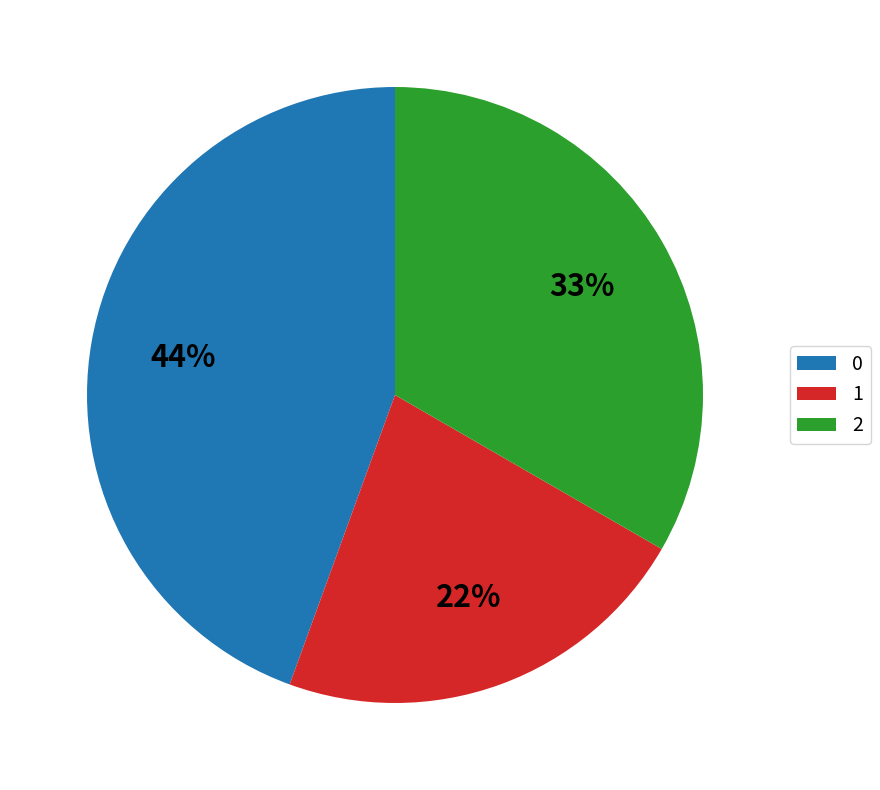

How many slices are in this pie chart?

3